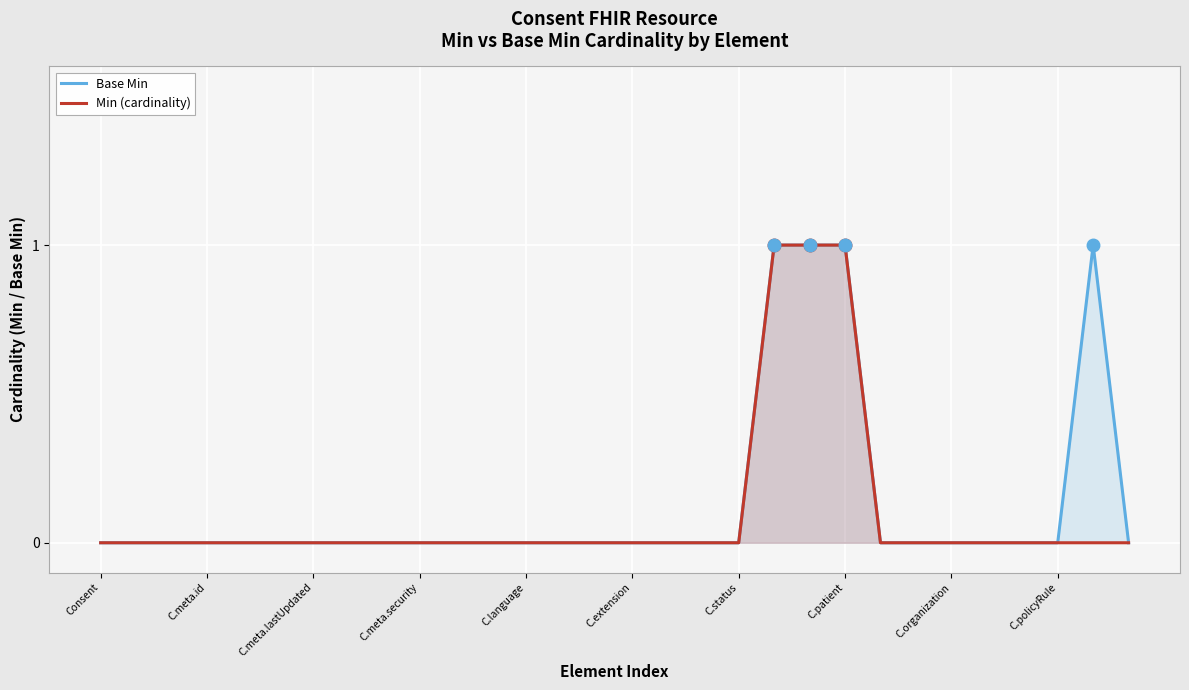

How many data points in Min (cardinality) are above 0?

3